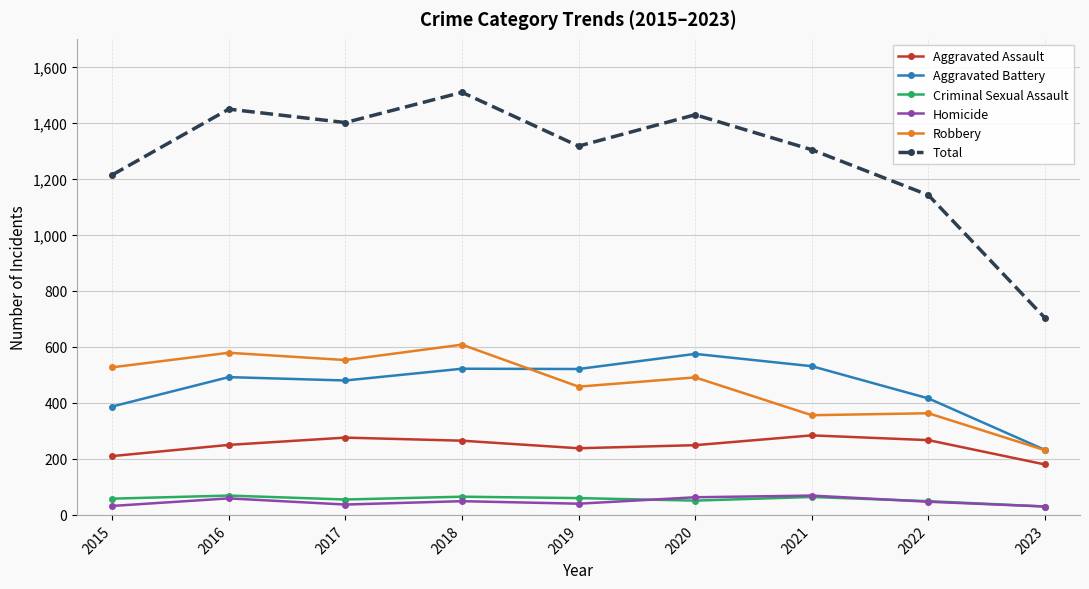

Which series has the widest spread of values?

Total